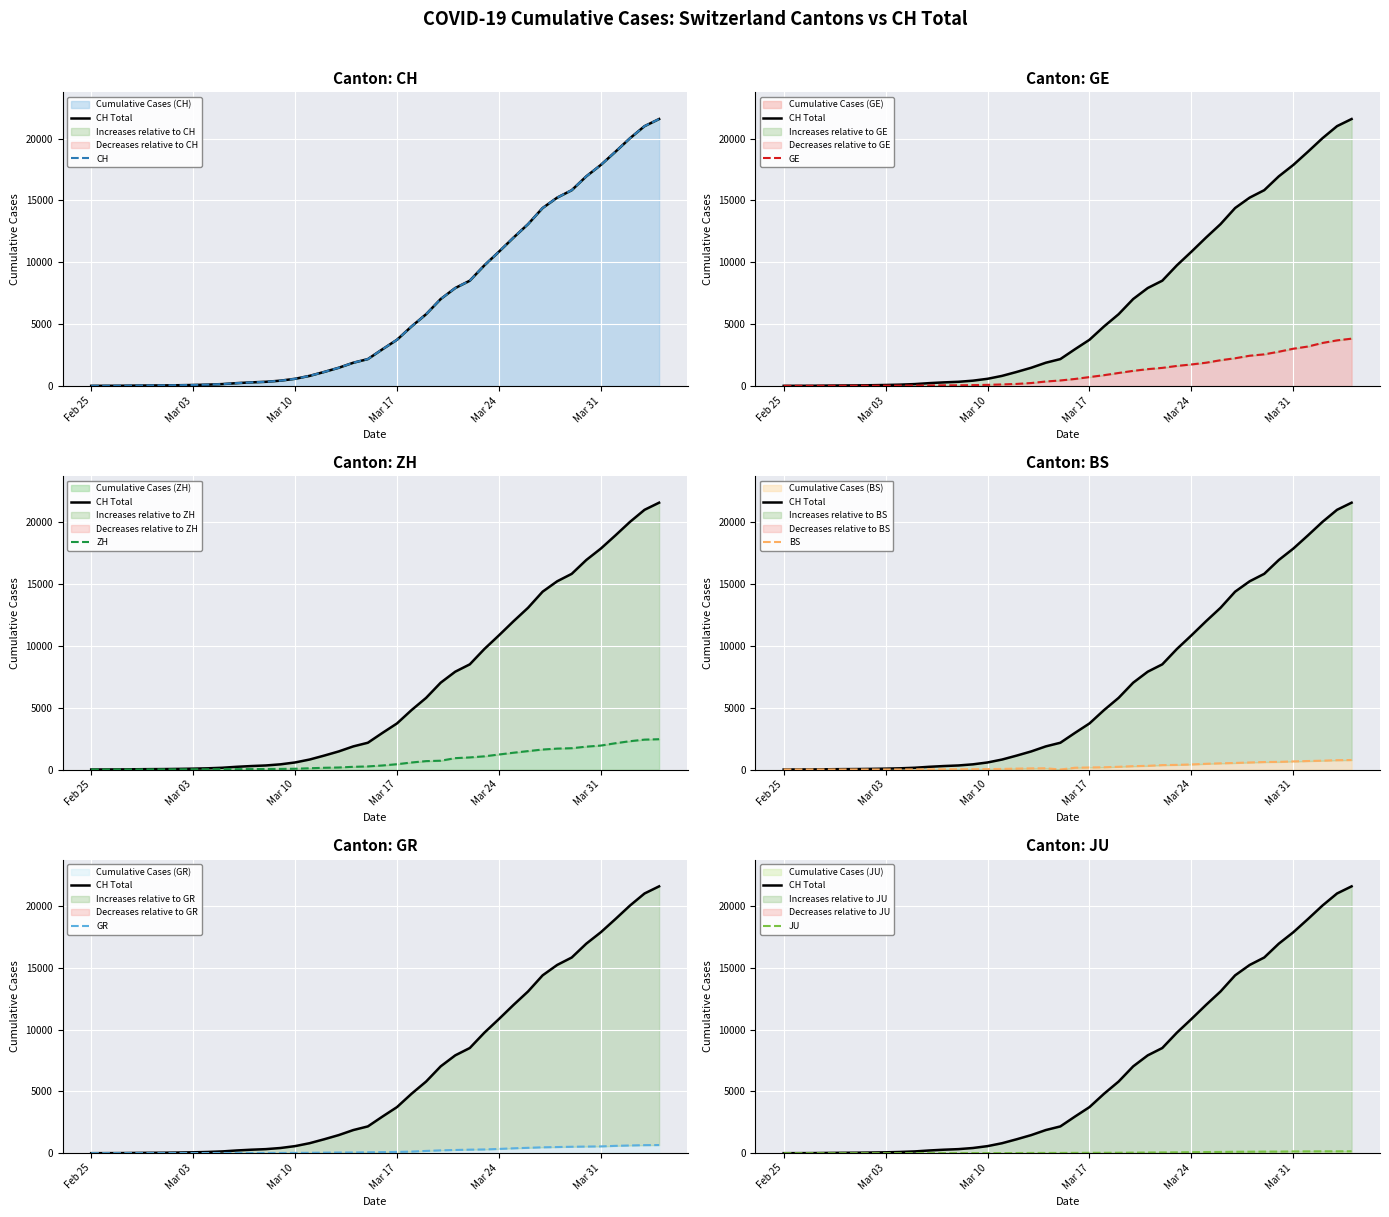

What is the value of the GR point at the 8th from the left?

9